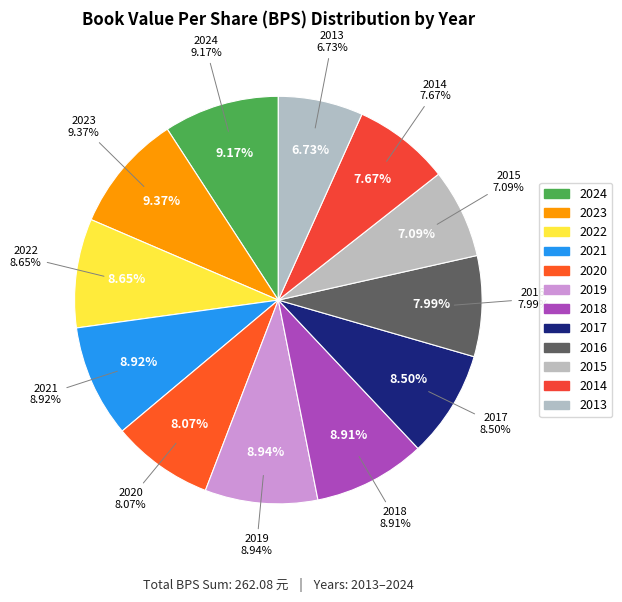

Does any single category account for the majority?

No